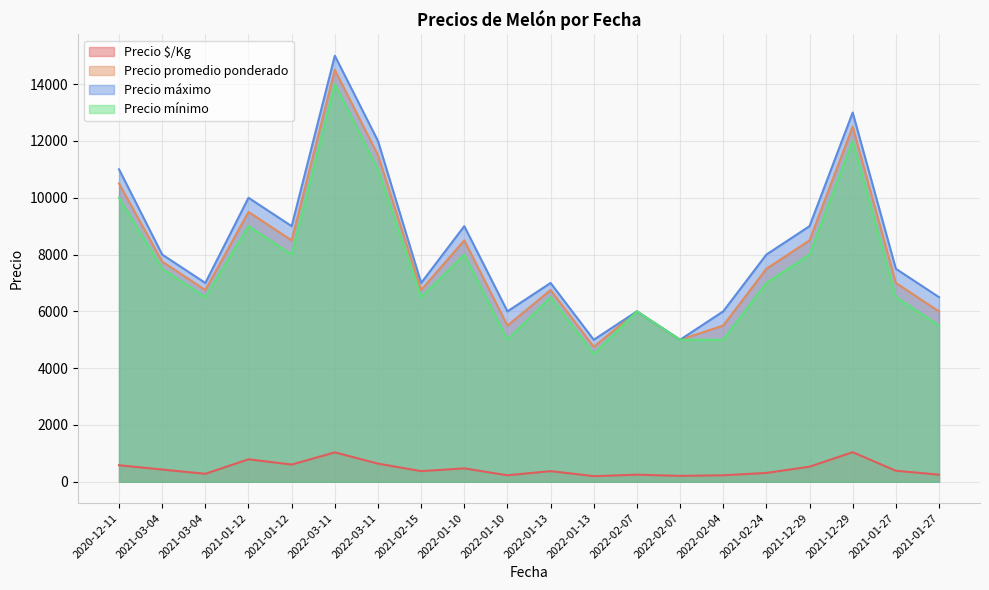

At which label is Precio $/Kg closest to 620?

2021-01-12